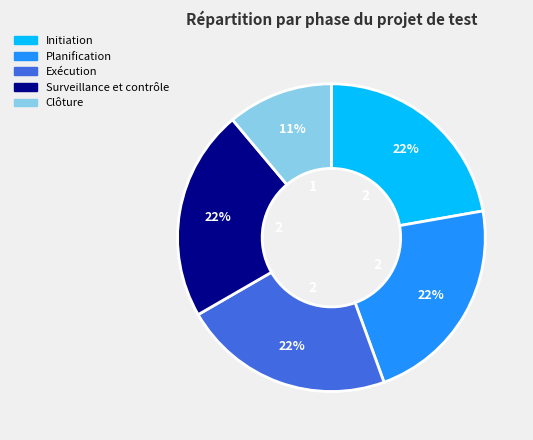

Which slice is the smallest?

Clôture